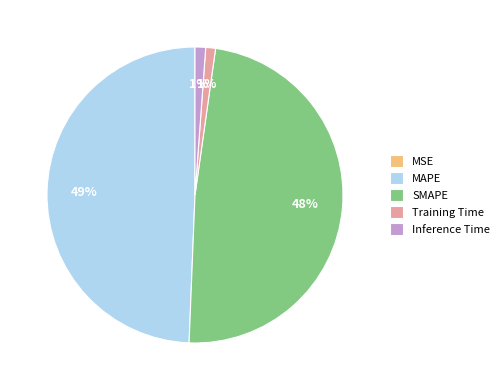

Between Training Time and SMAPE, which is larger?

SMAPE